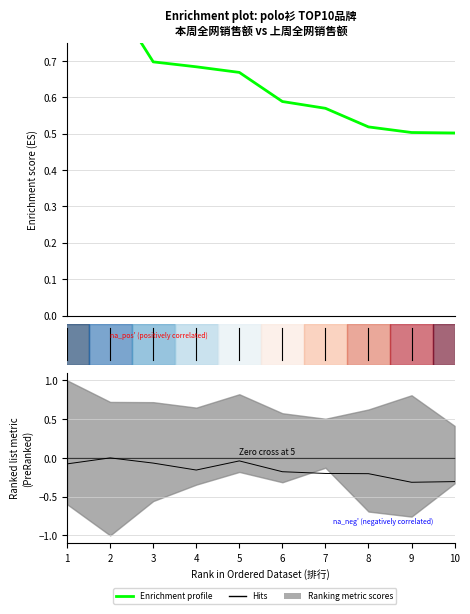

Which series has the largest total across all categories?

Enrichment profile